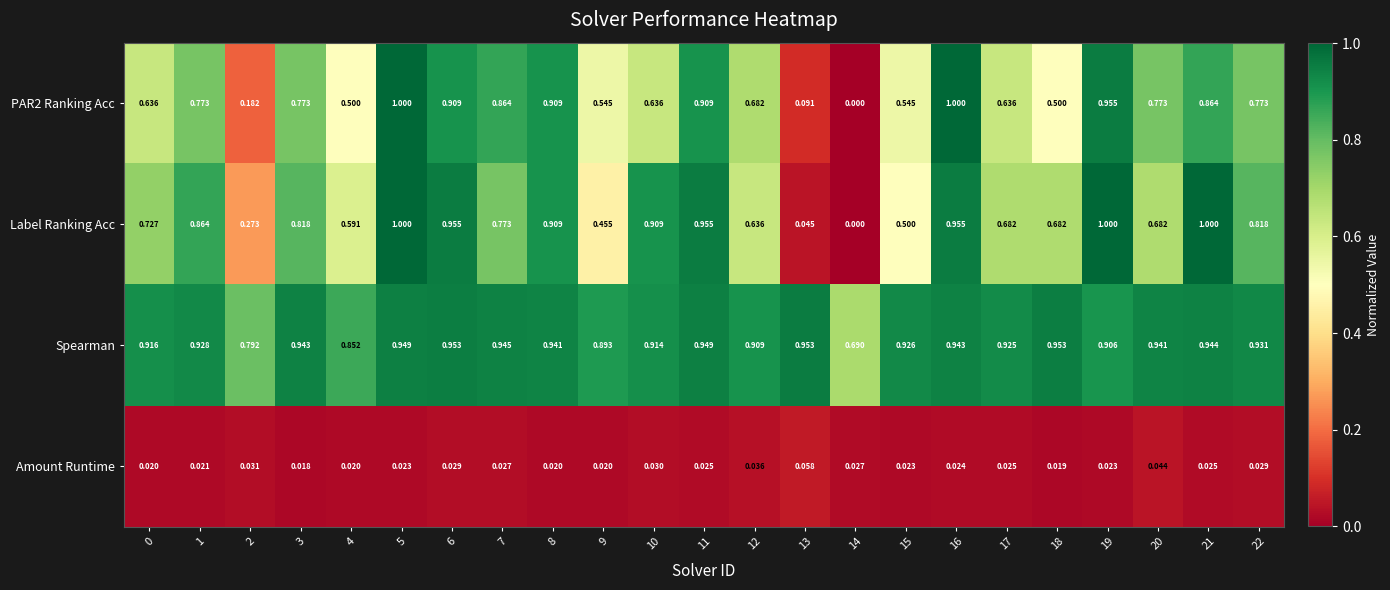

Which series changed the most between 20 and 21?

Label Ranking Acc